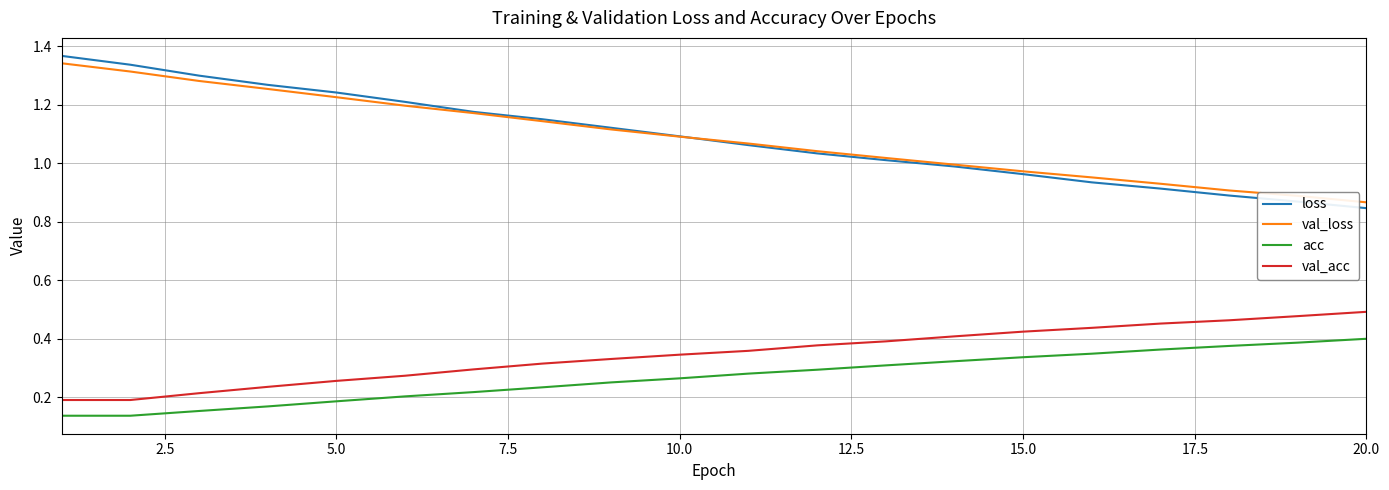

How many lines are shown in the chart?

4